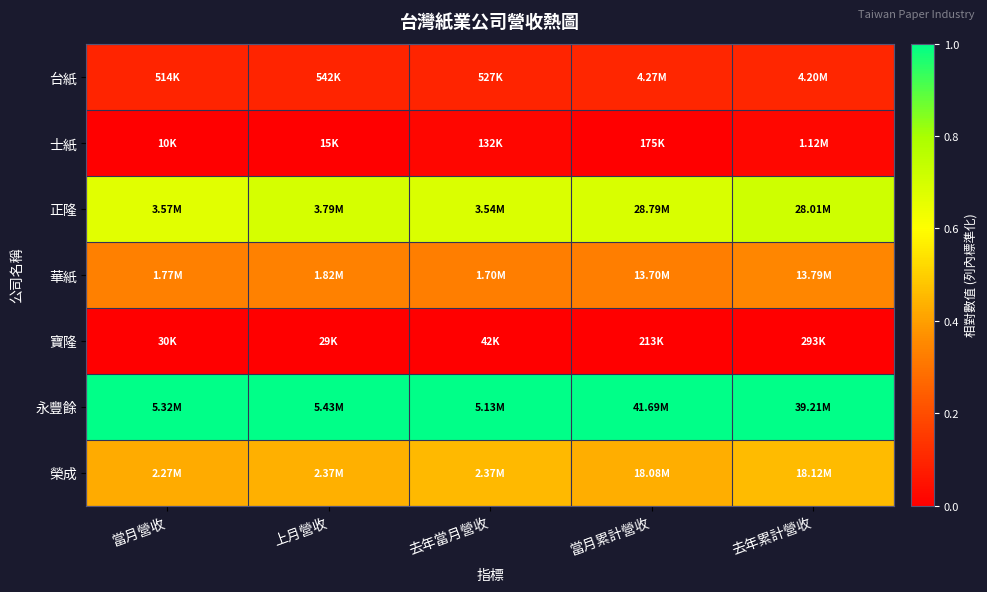

Which category has the highest value across all series?

當月營收